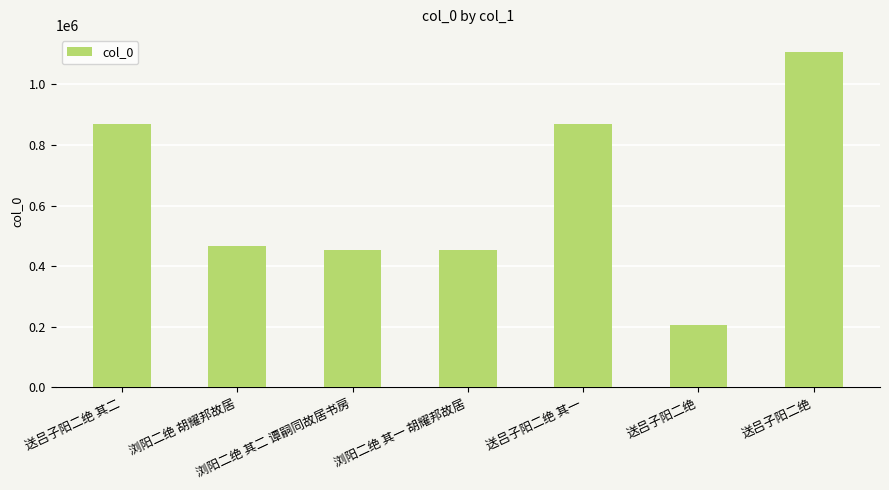

List the labels in order of value, smallest first.

送吕子阳二绝, 浏阳二绝 其一 胡耀邦故居, 浏阳二绝 其二 谭嗣同故居书房, 浏阳二绝 胡耀邦故居, 送吕子阳二绝 其二, 送吕子阳二绝 其一, 送吕子阳二绝